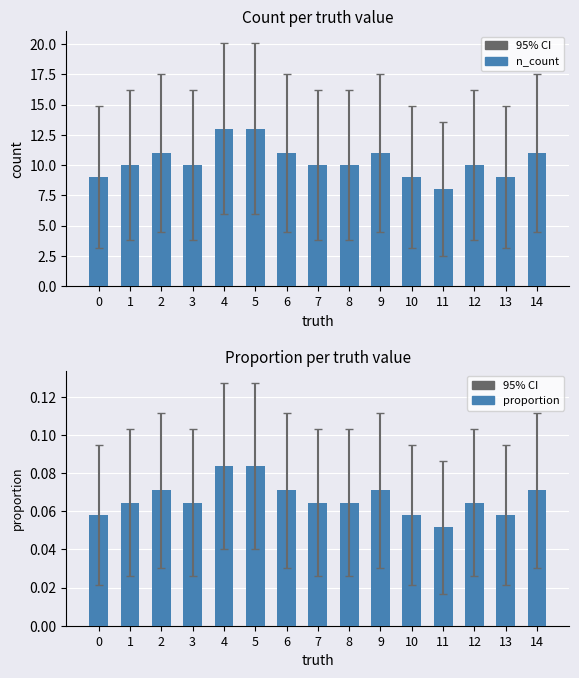

The n_count series shows 19.3 at 4. True or false?

False